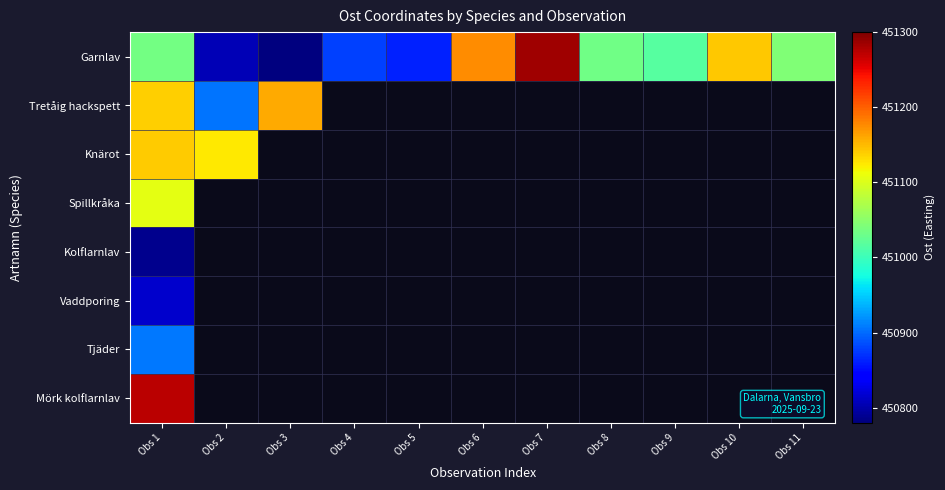

How many data points does each series have?

11